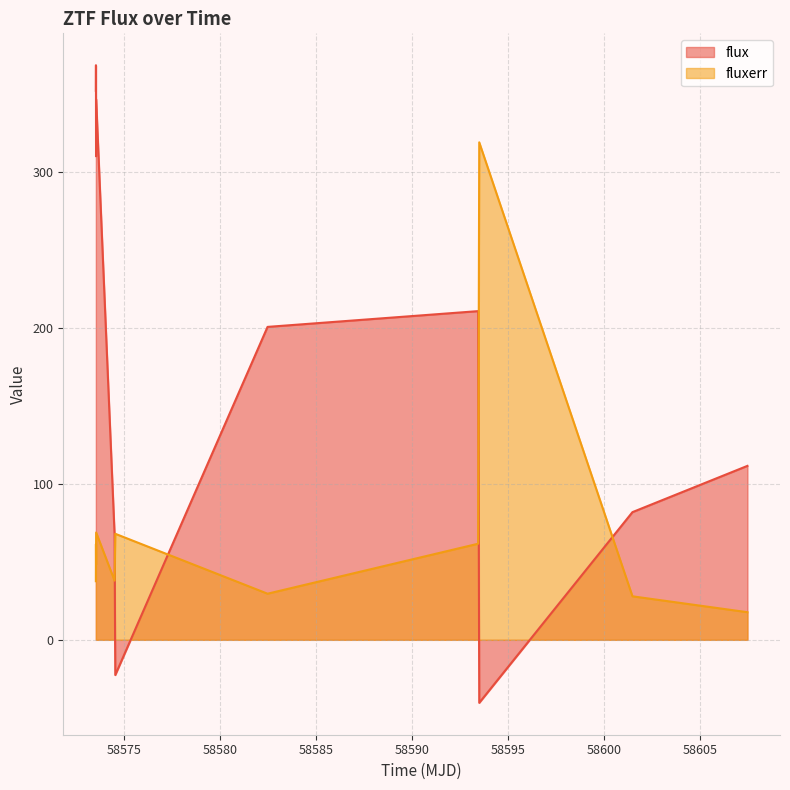

What is the average value of the fluxerr series?

70.8